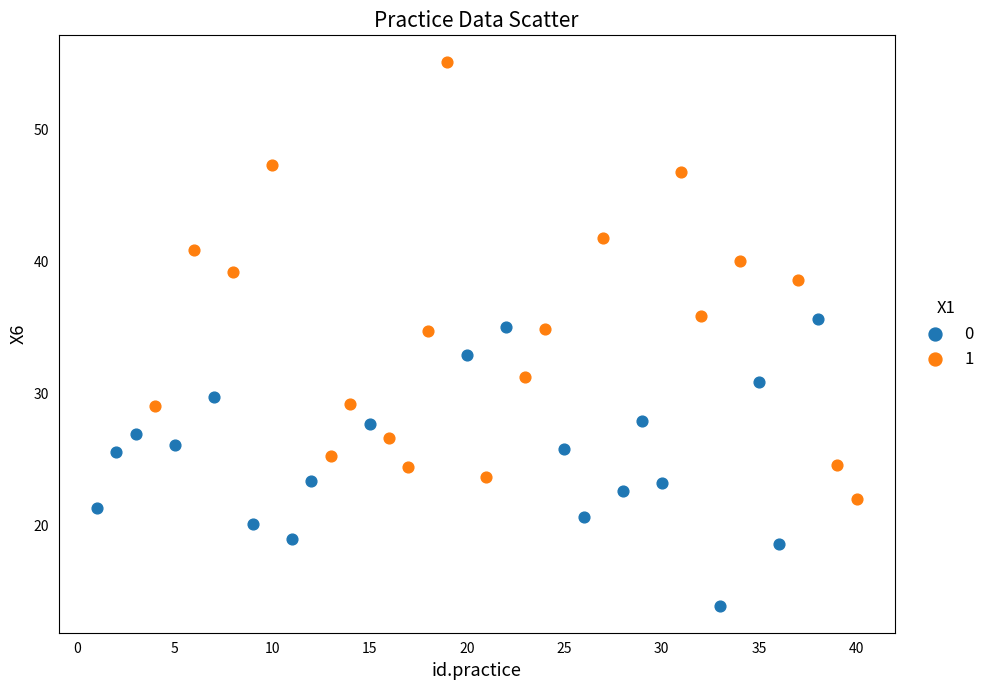

Which series has the widest spread of Y values?

1